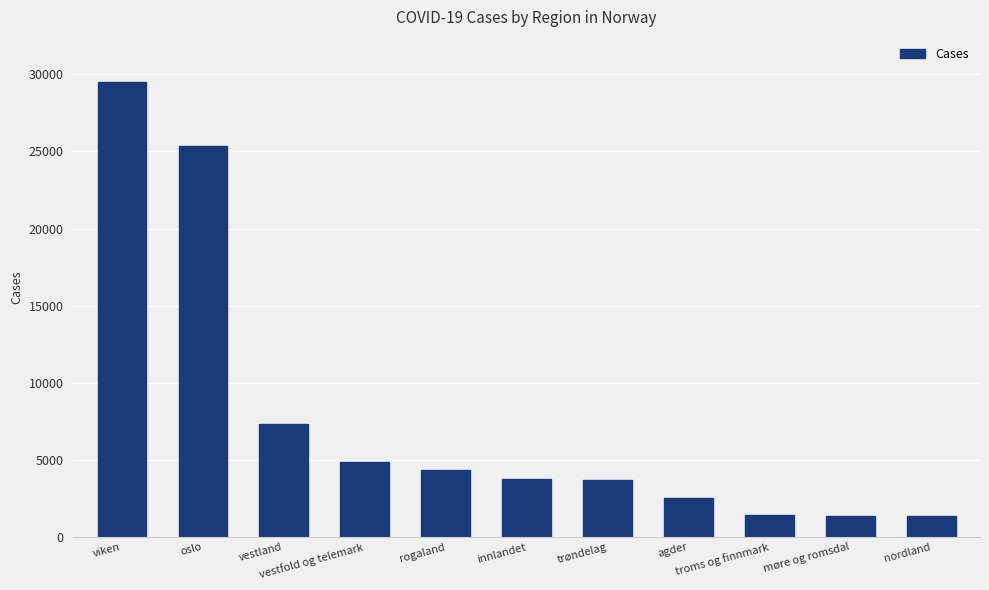

At which category does the chart reach its peak across all series?

viken